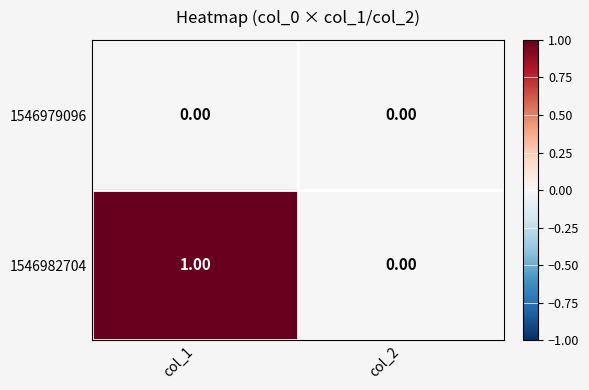

Which series has the largest range (max minus min)?

1546982704